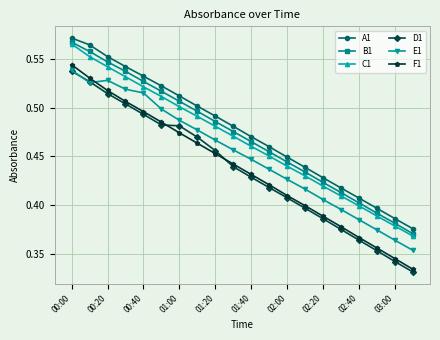

True or false: A1 and E1 cross at least once.

False